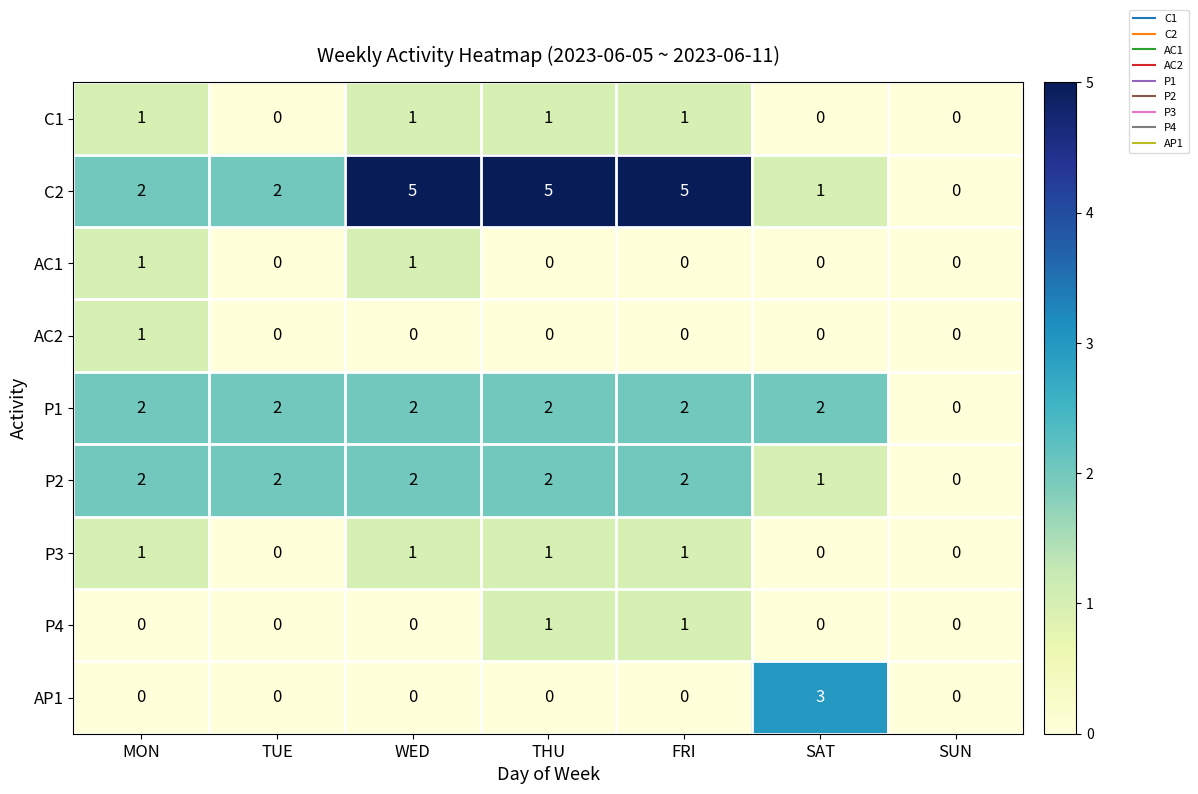

How many categories are shown in the chart?

7